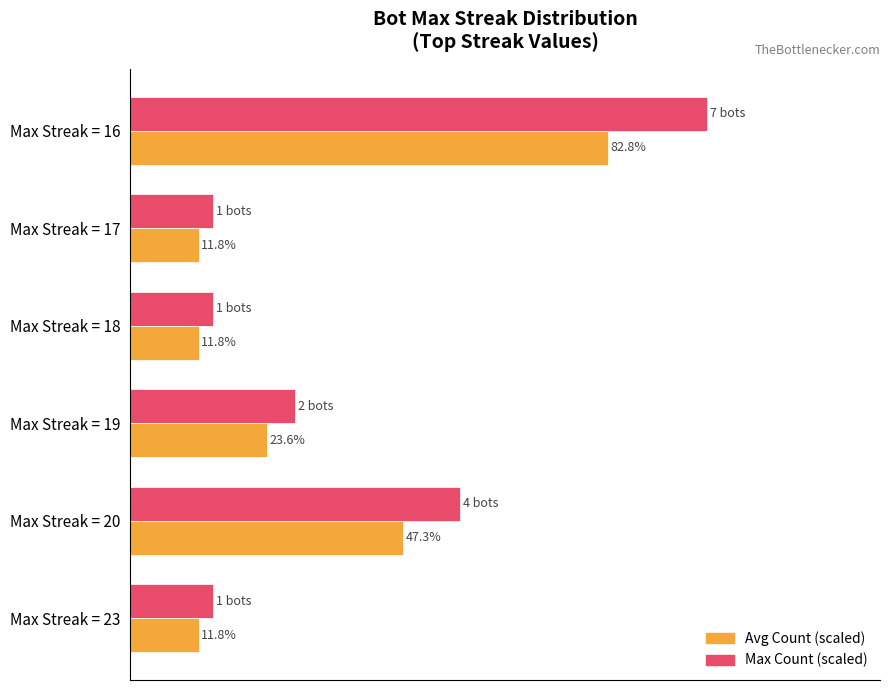

At which category is the sum across all series the highest?

Max Streak = 16